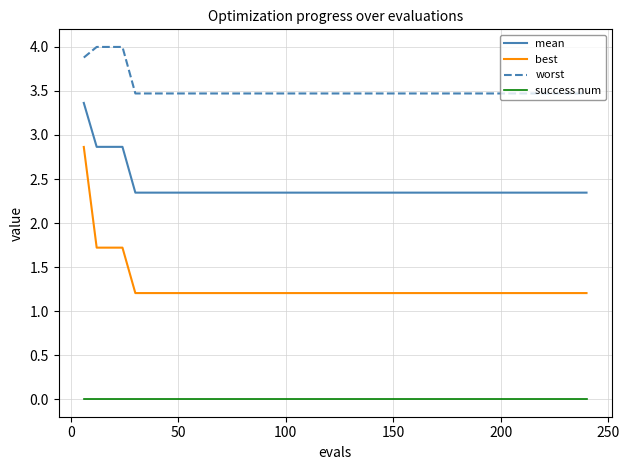

Which series has the widest spread of values?

best